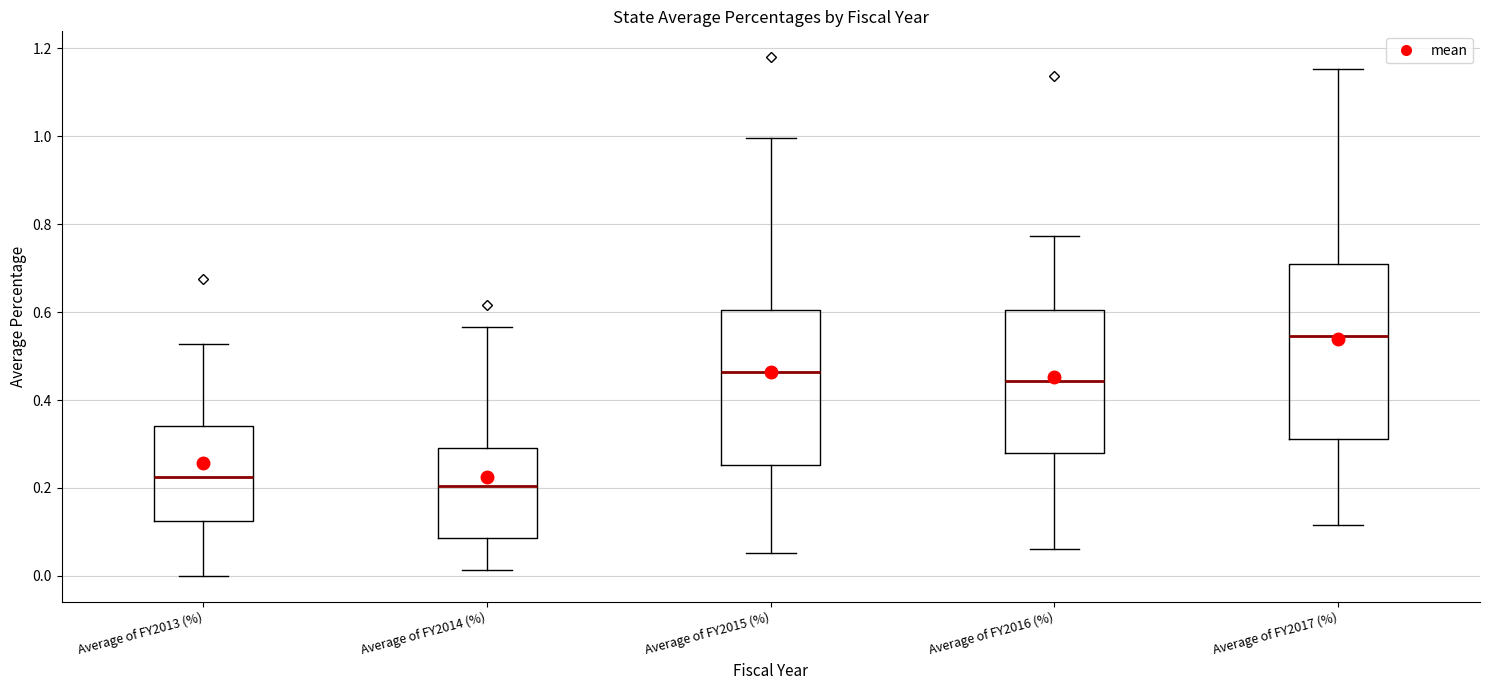

Comparing the boxes themselves (not the whiskers), which one is the tallest?

Average of FY2017 (%)